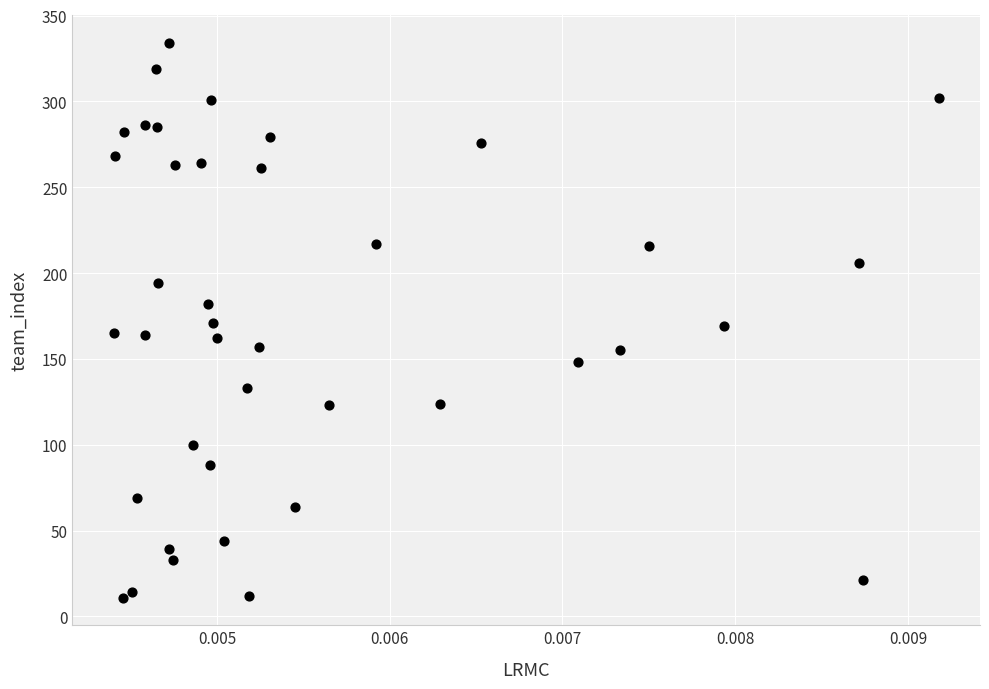

What is the range of Y values (max minus min)?

323